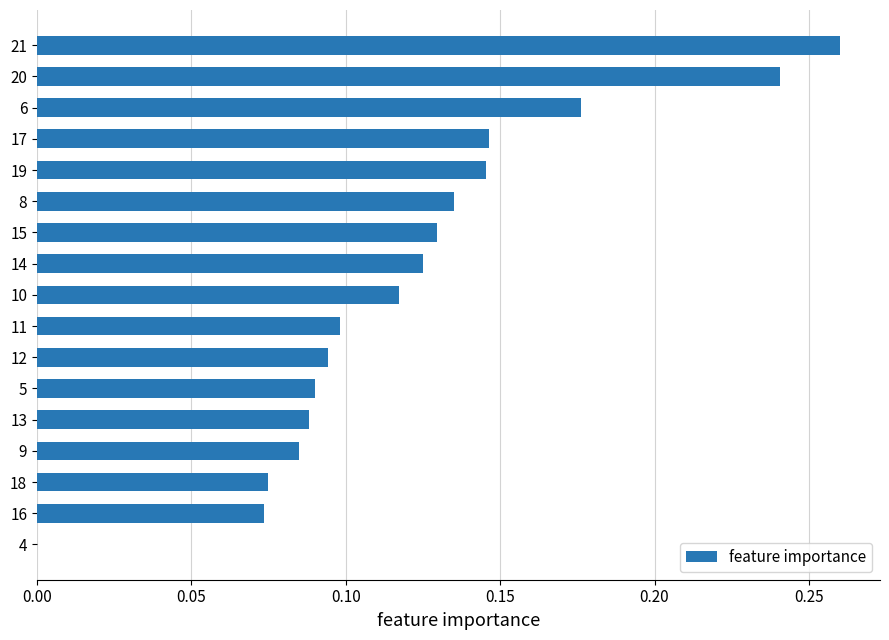

The chart shows a value of 0.1 at 18. True or false?

True